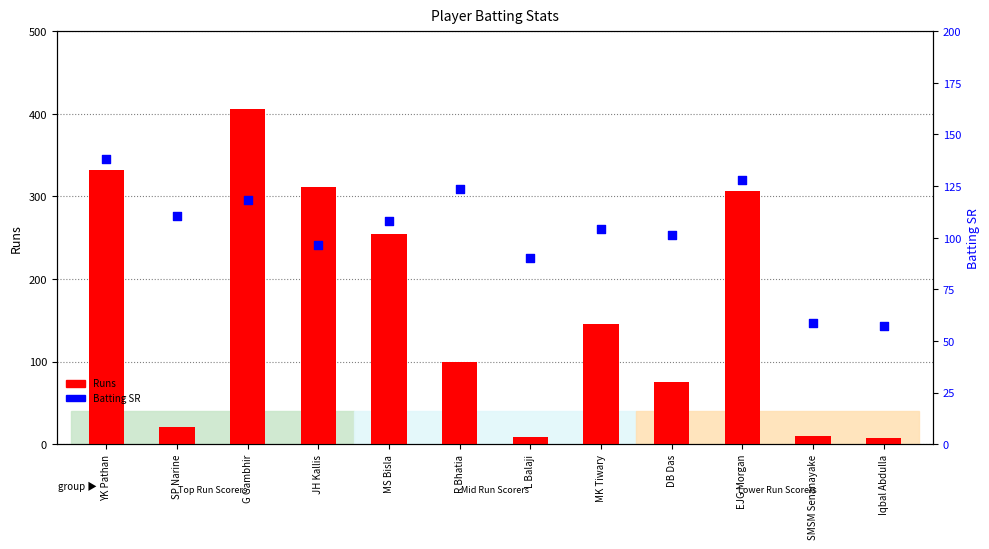

Which series has the largest Y range (max minus min)?

Runs